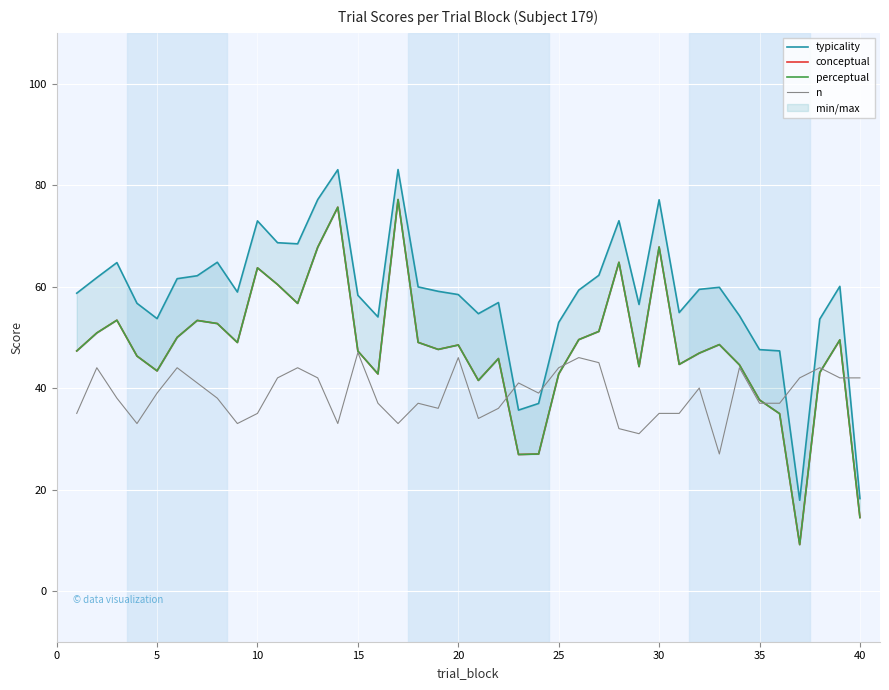

What is the smallest value displayed?

9.1